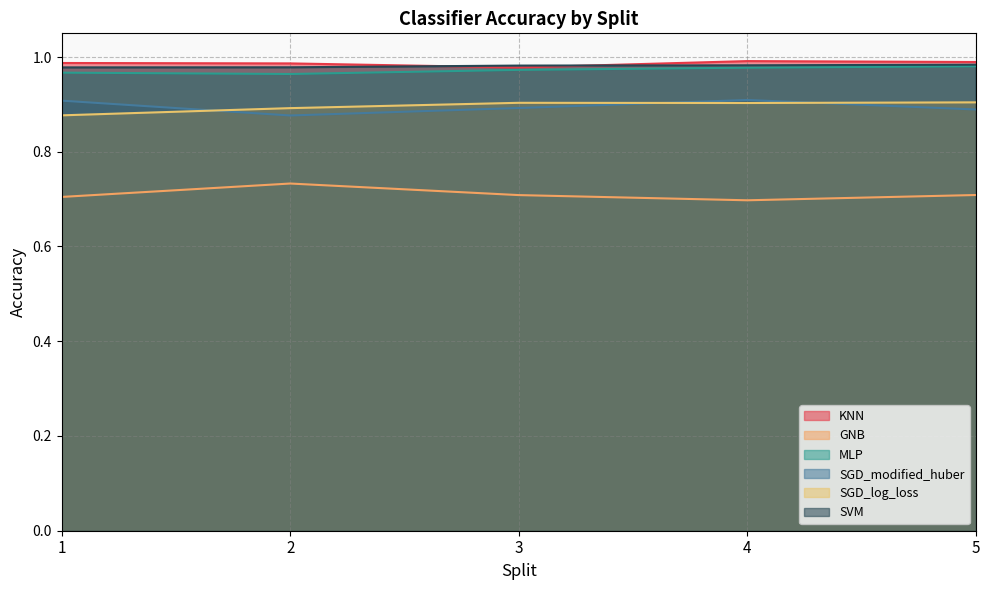

At which label is SGD_log_loss closest to 0?

1